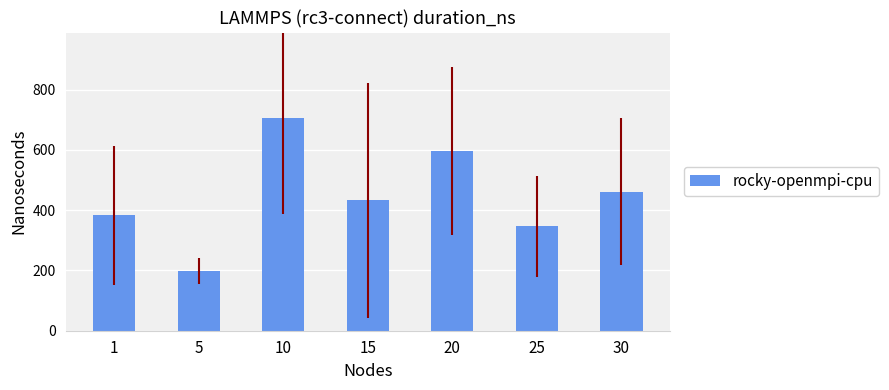

Which category has the lowest value across all series?

5